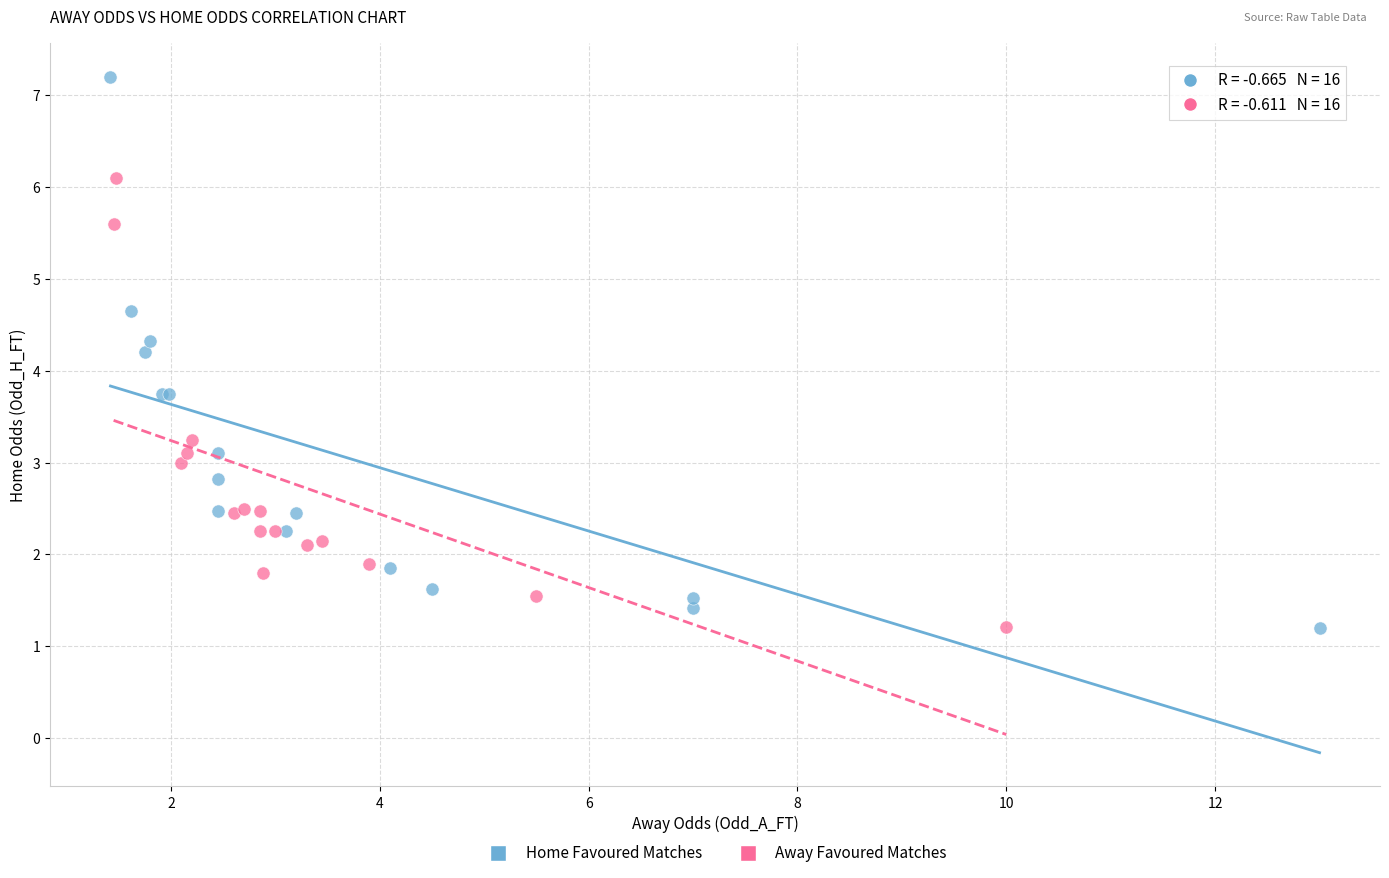

Which series has the largest Y range (max minus min)?

Home Favoured Matches